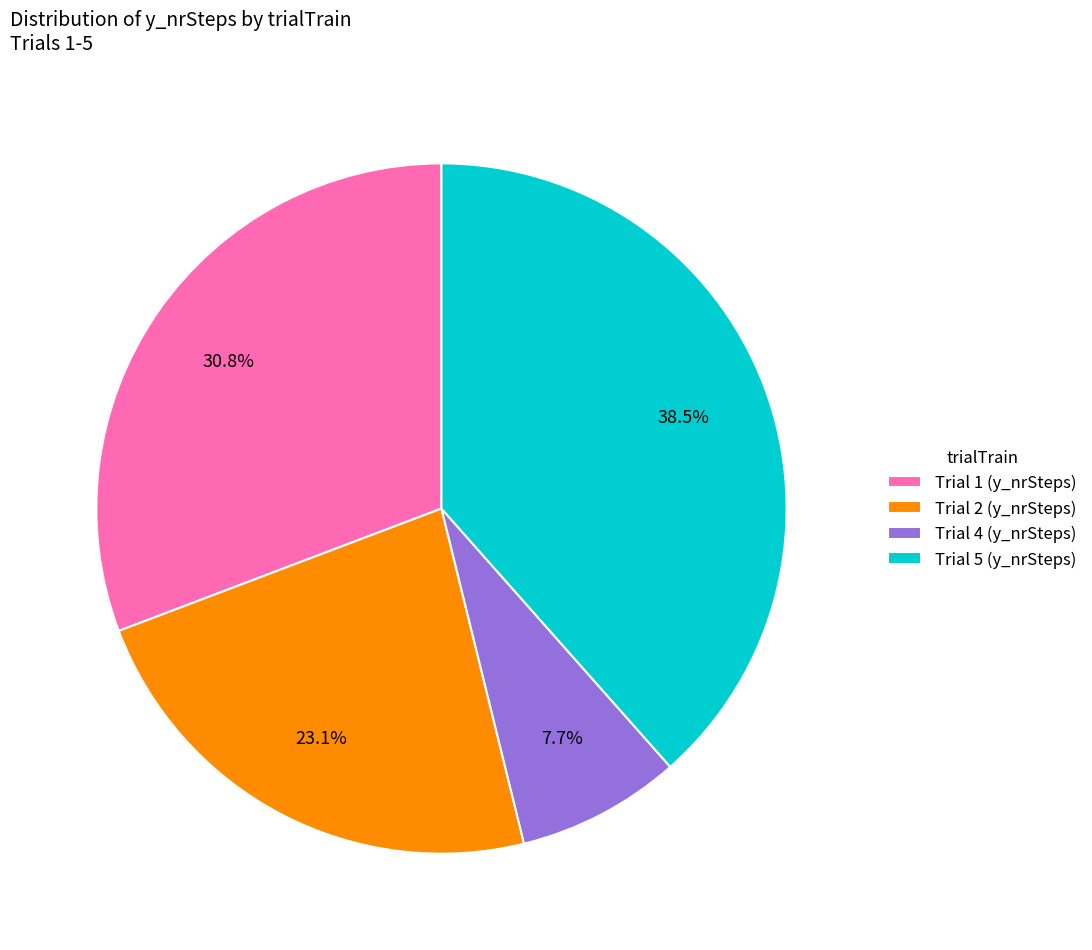

Is the sum of Trial 2 (y_nrSteps) and Trial 4 (y_nrSteps) greater than half?

No